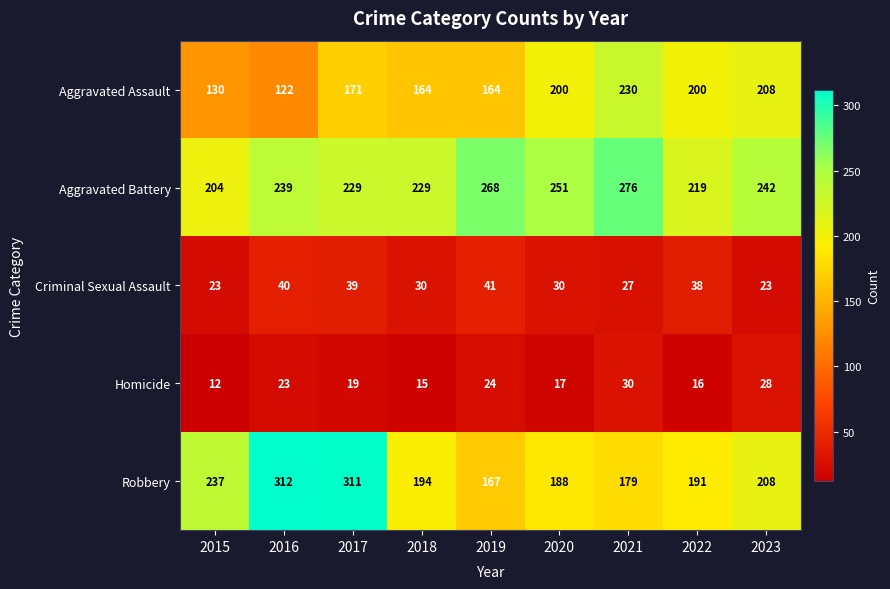

Read the Homicide value at 2019, to the nearest 5.

25